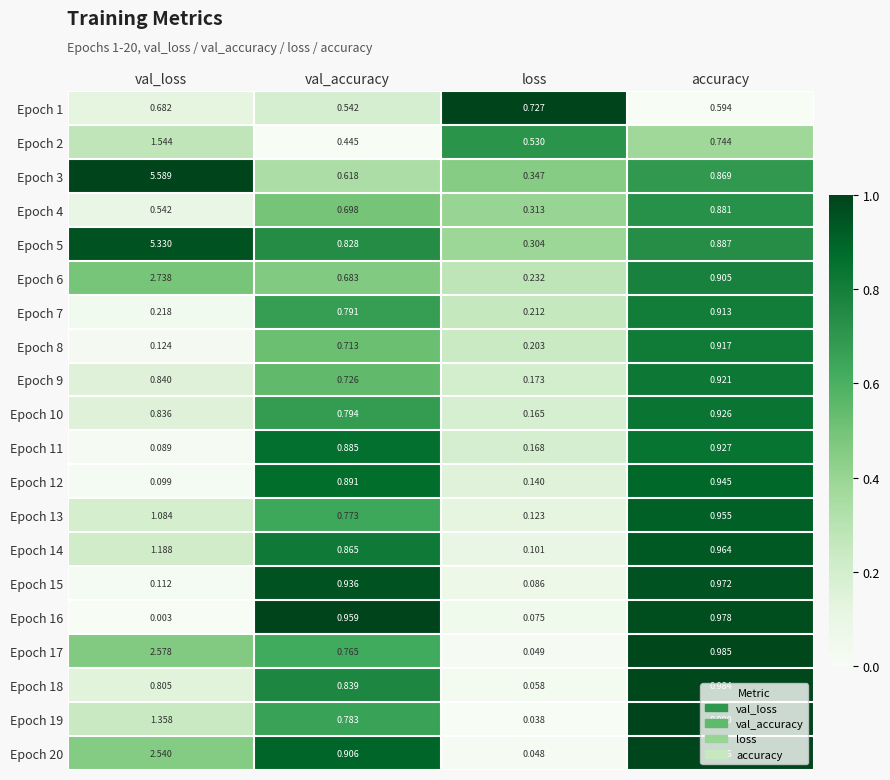

Which category has the lowest value in the Epoch 4 series?

loss